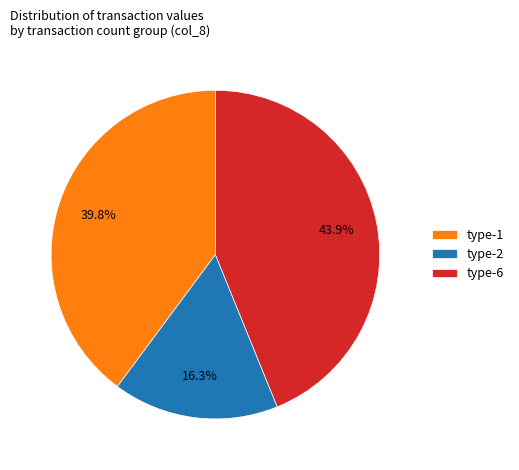

What is the smallest slice in the pie chart?

type-2